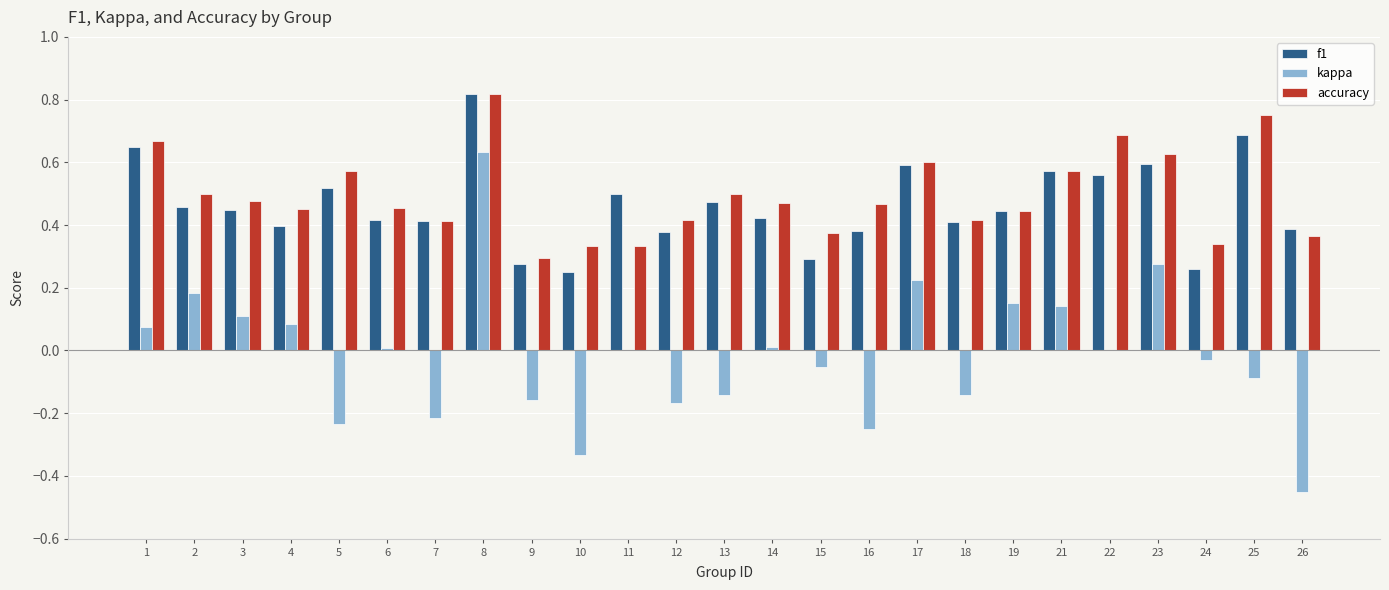

How many data points does each series have?

25